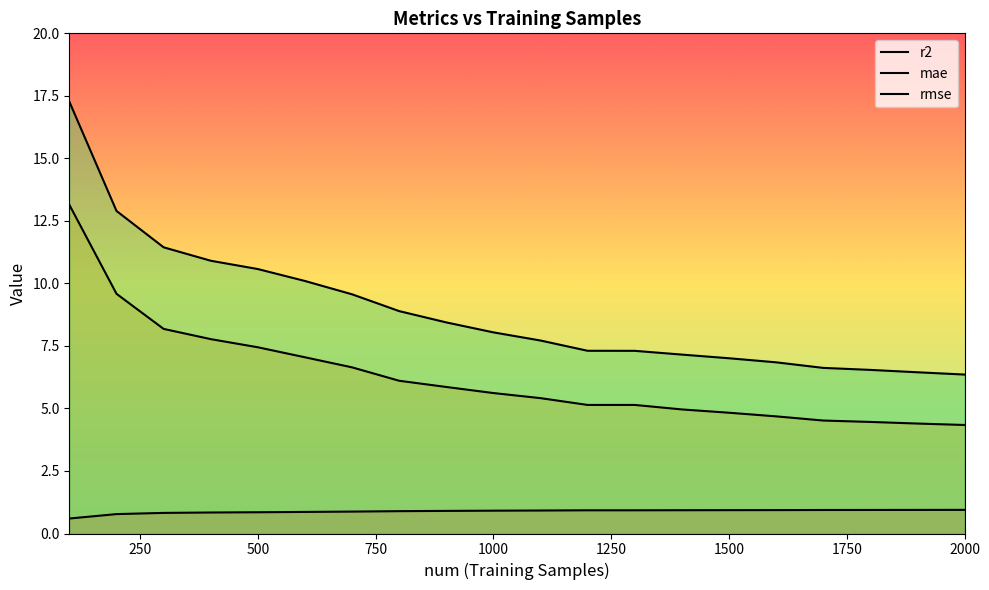

How many lines are shown in the chart?

3